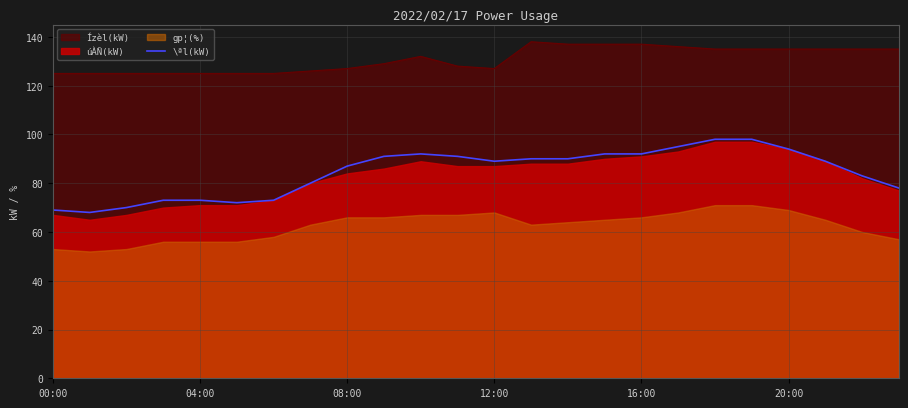

Is it true that the value at 22 is 83?

True